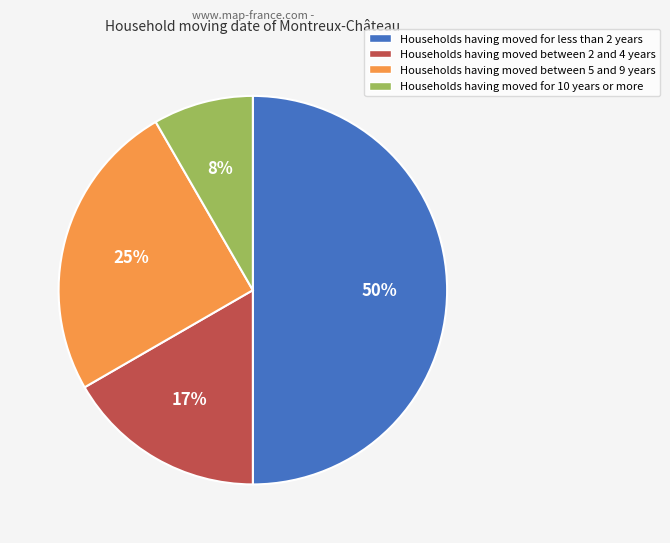

How many slices are in this pie chart?

4